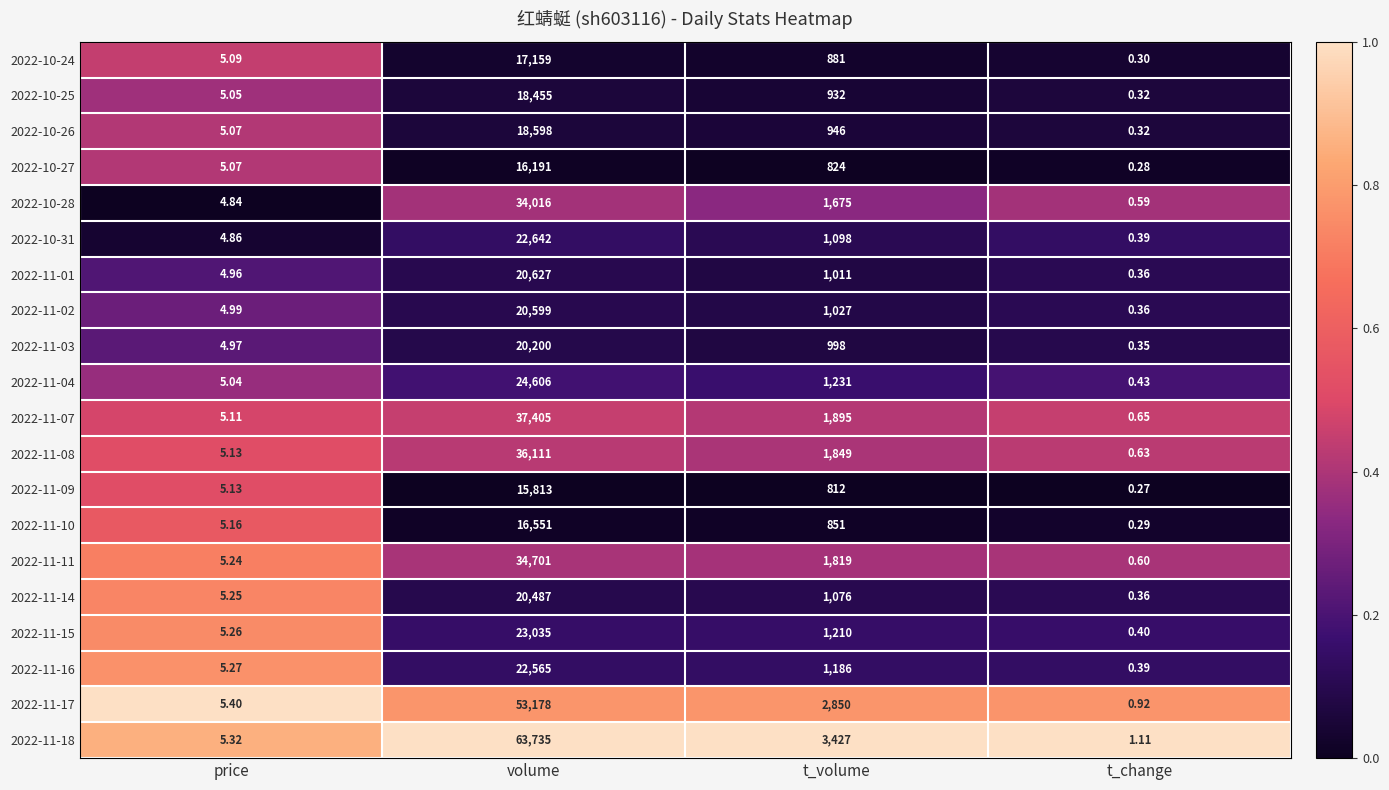

At which label does 2022-11-02 first exceed 1027?

volume